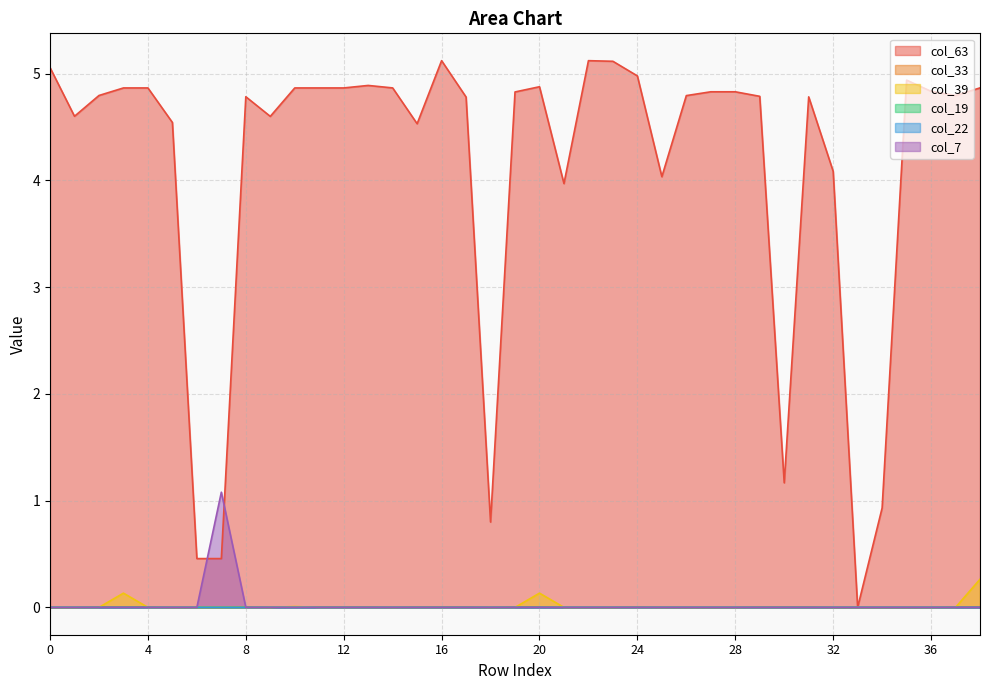

Which label corresponds to the largest value in the chart?

16